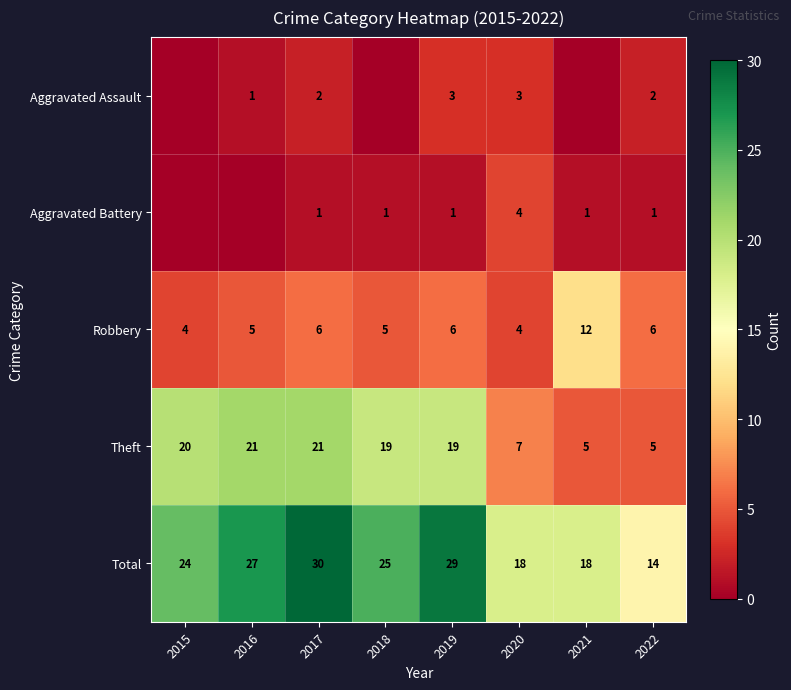

Where does the Total series first go above 25?

2016